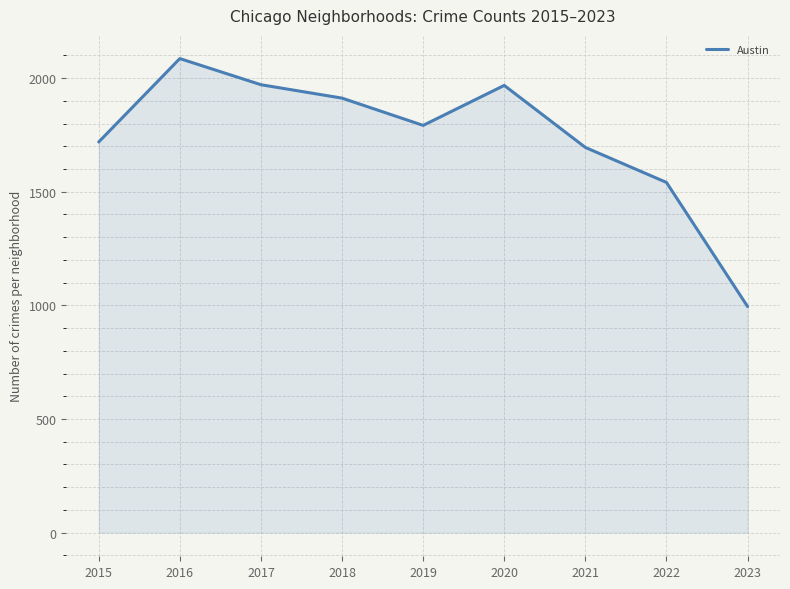

True or false: the data shows 2517 at 2015.

False